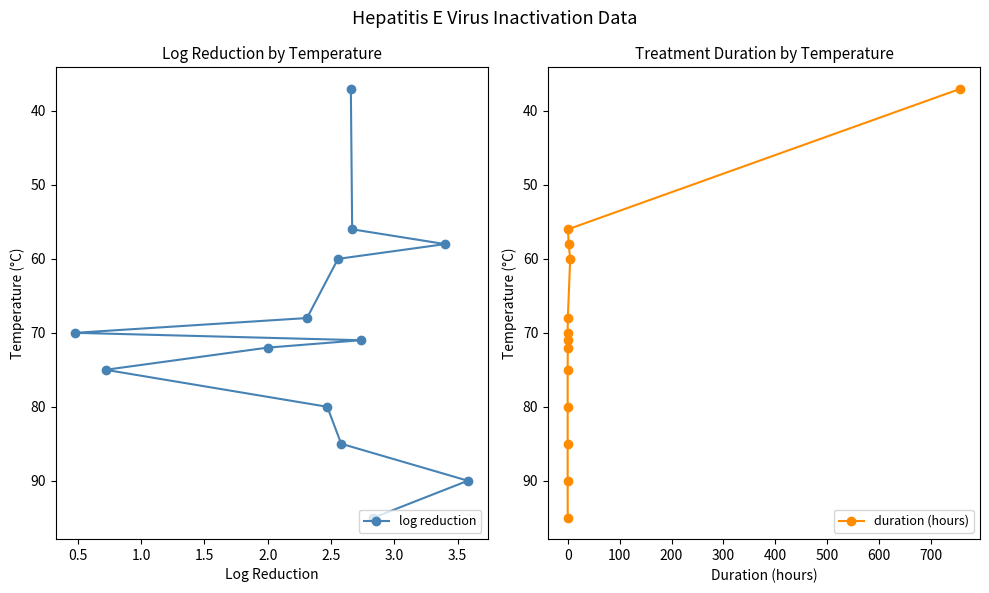

Which series has the largest total across all categories?

log reduction